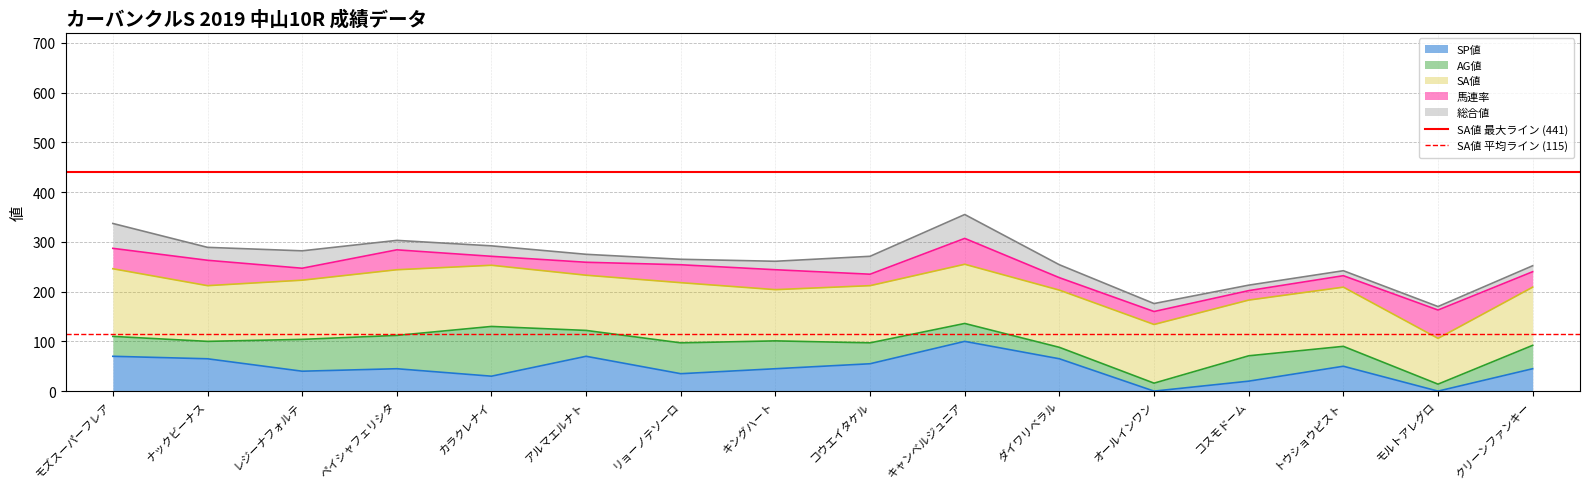

The value of SP値 at キングハート is 45. True or false?

True